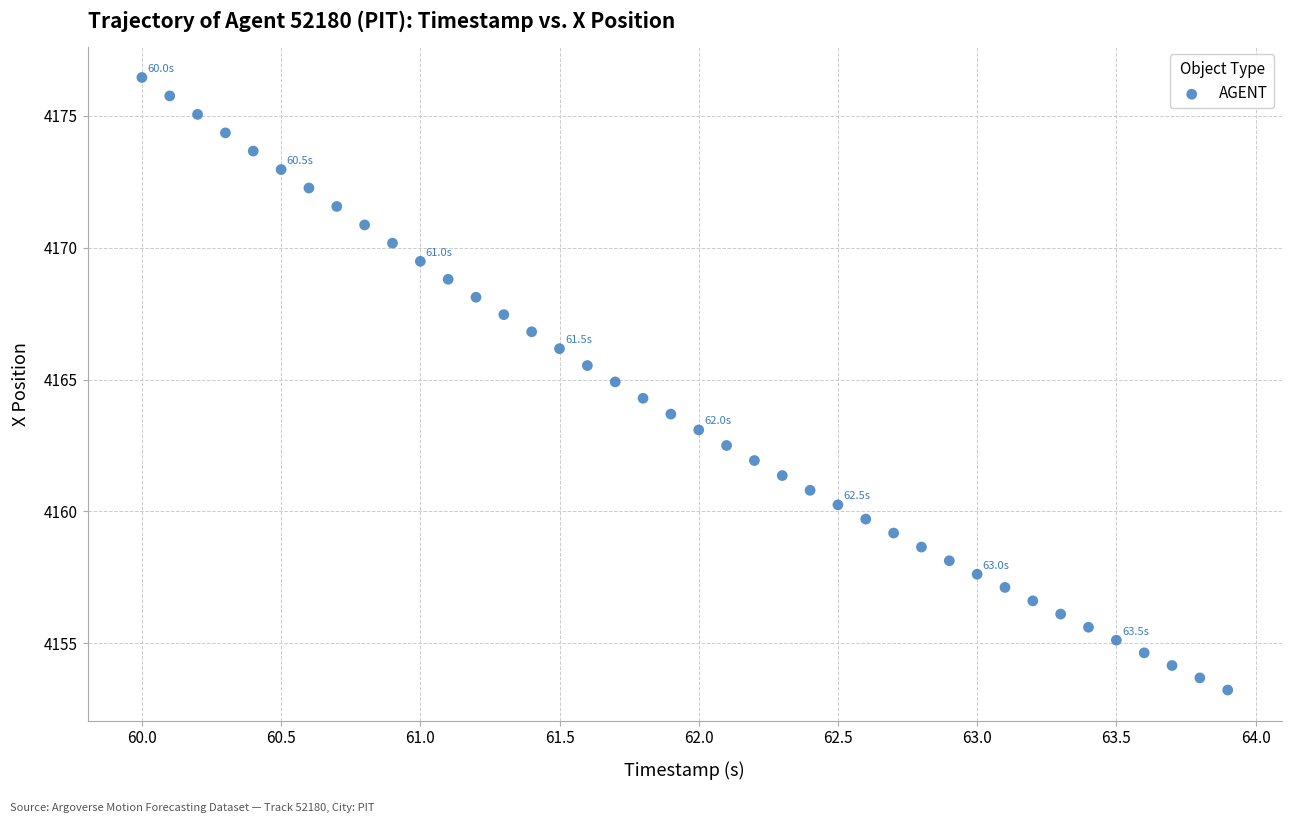

What is the range of X values (max minus min)?

3.9